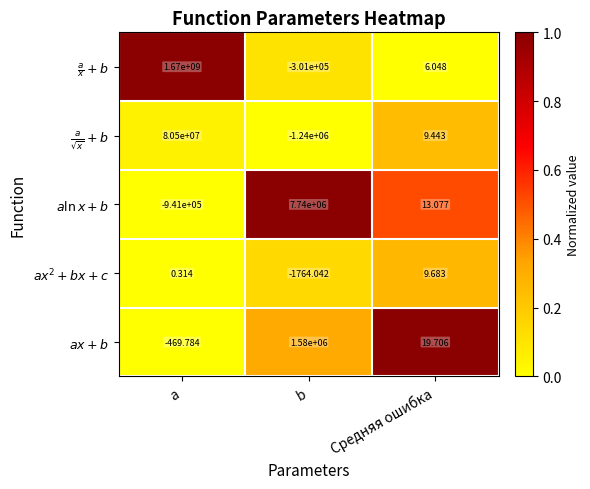

At which category is the sum across all series the highest?

a